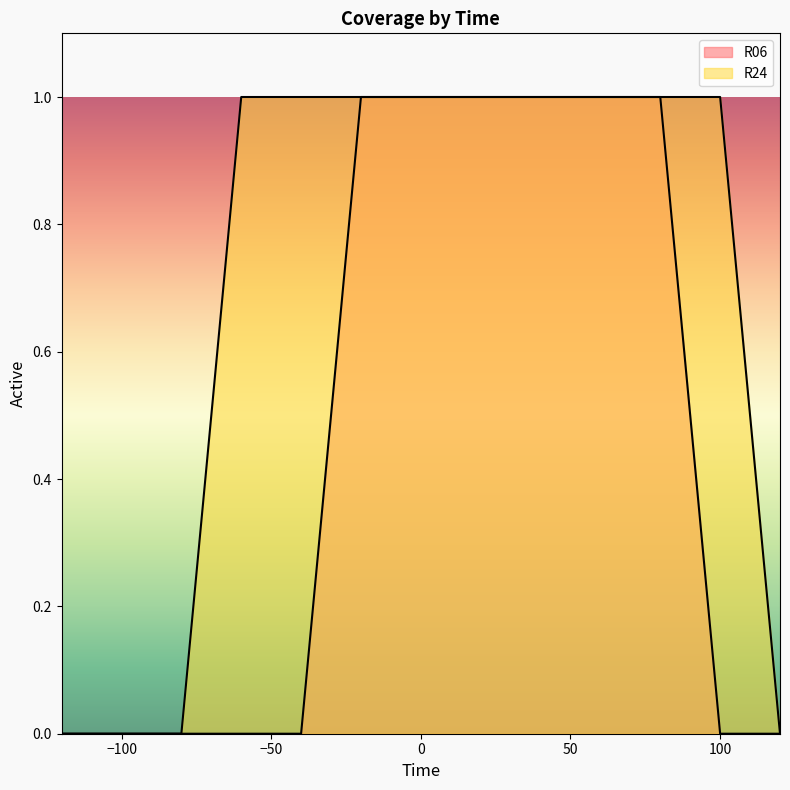

Which series has the widest spread of values?

R06